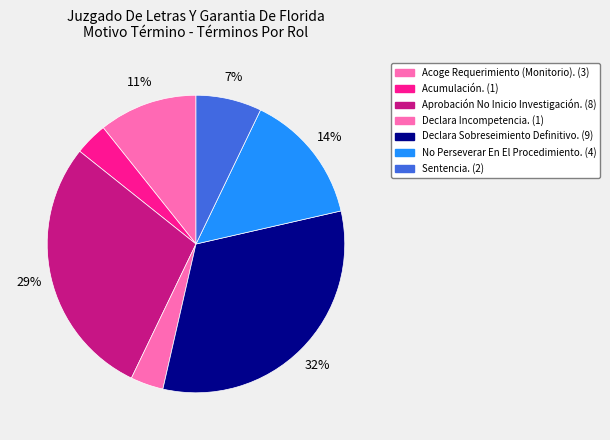

To the nearest percent, what percentage of the pie is Declara Incompetencia.?

4%